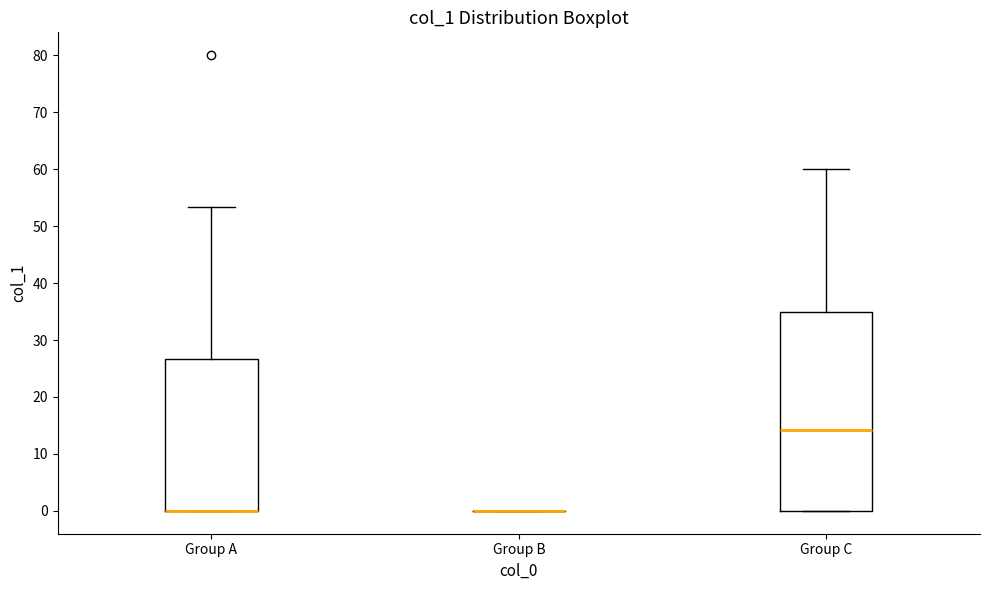

Reading left to right, transcribe this box plot: for each box, give where its median line is, the range the box spans, and where its two whiskers end, as read against the y-axis. The values are not printed on the chart, so give them approximately, as read against the axis.

Group A: median 0 (drawn on the box's lower edge), box 0 to 27, whiskers 0 to 53
Group B: box collapsed to a line at 0, whiskers 0 to 0
Group C: median 14, box 0 to 35, whiskers 0 to 60